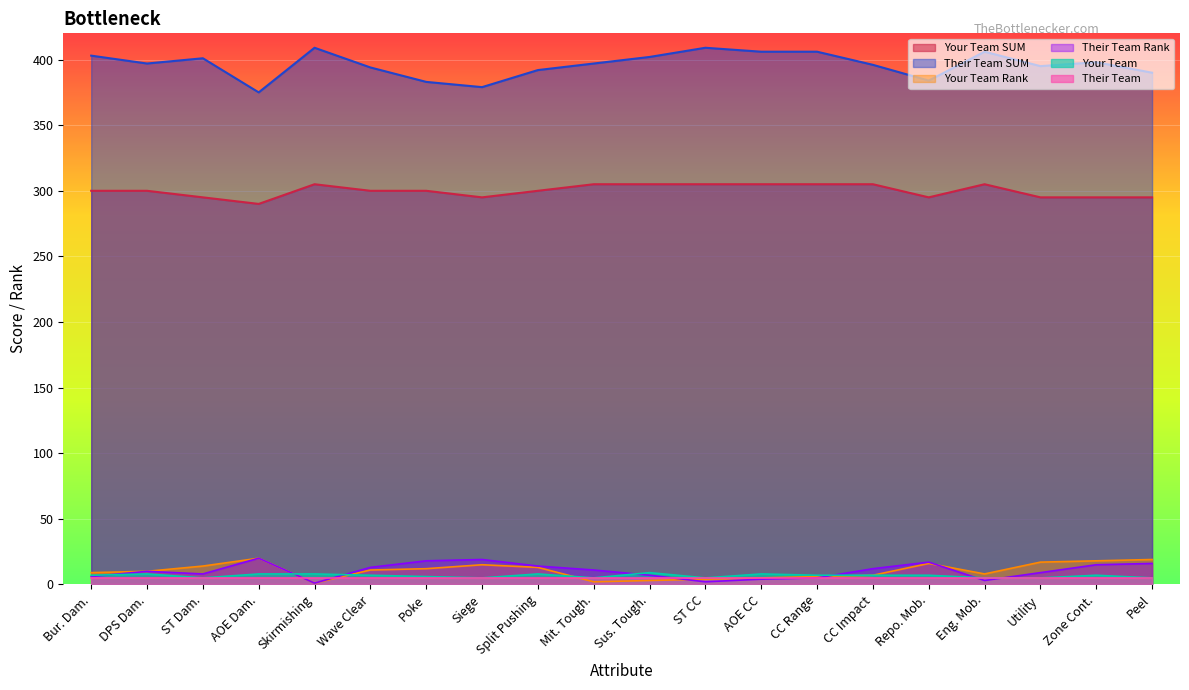

What are all the series names shown in the legend?

Your Team SUM, Their Team SUM, Your Team Rank, Their Team Rank, Your Team, Their Team